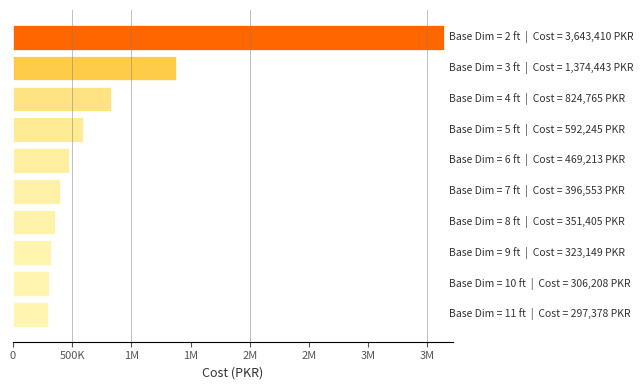

What is the average value?

857877